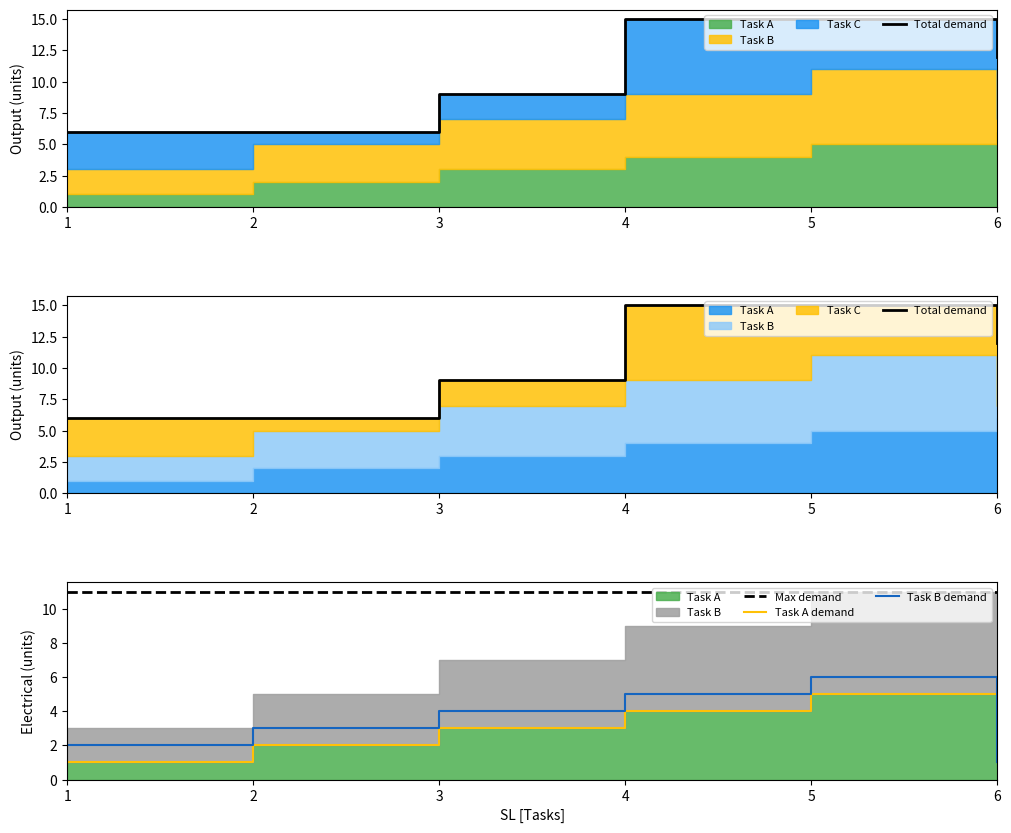

What is the maximum value for Task B demand?

6